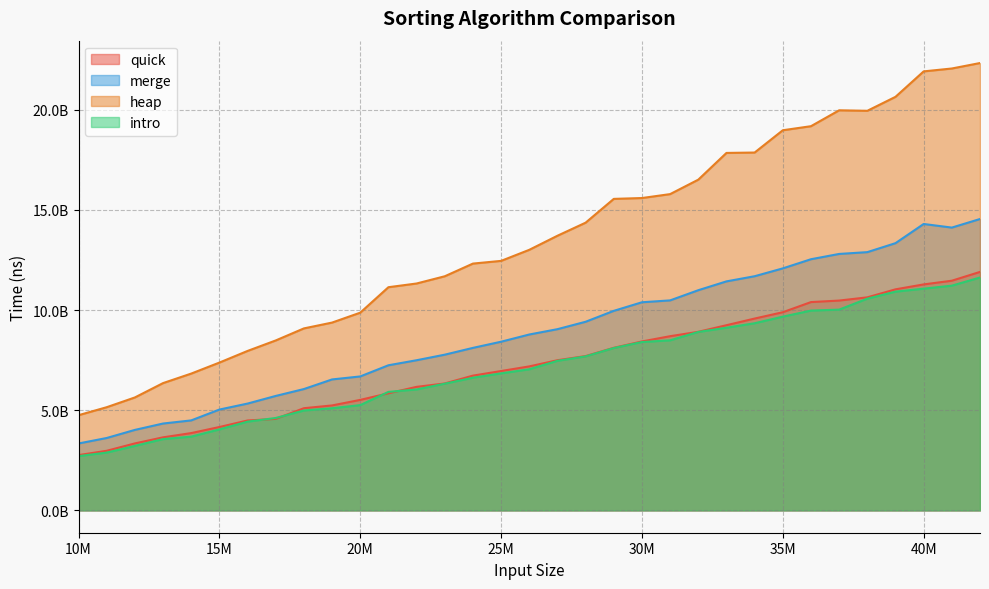

At how many categories does at least one series exceed 3888340382?

33